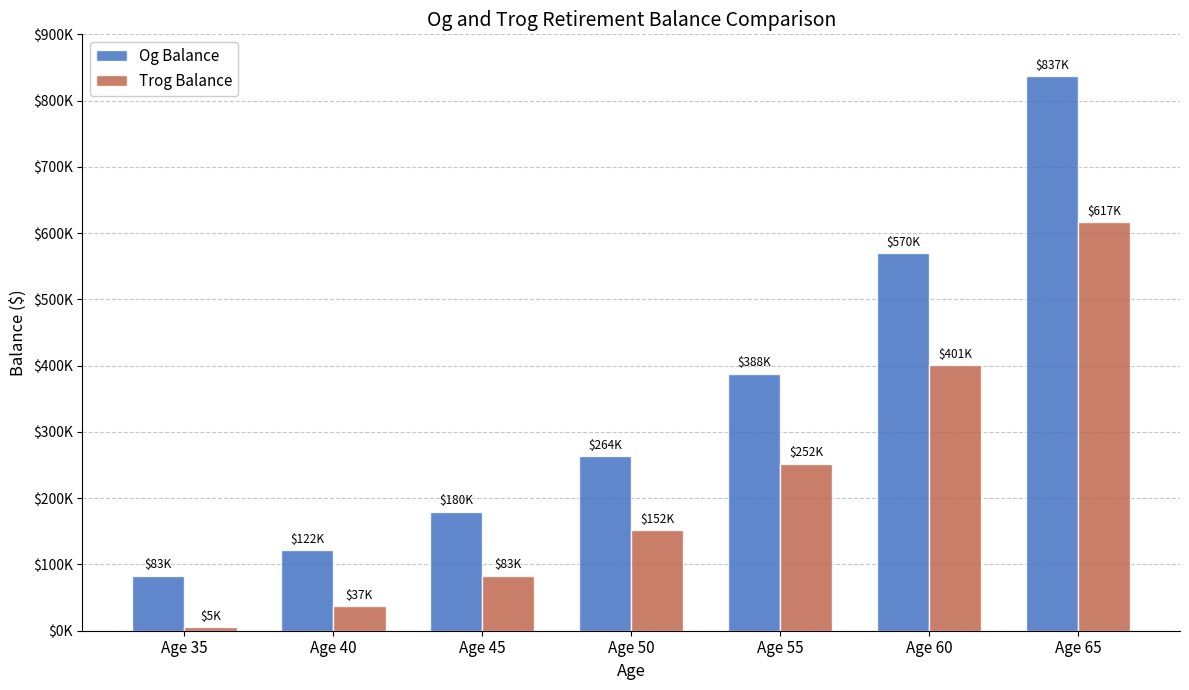

What is the smallest value displayed?

5000.0